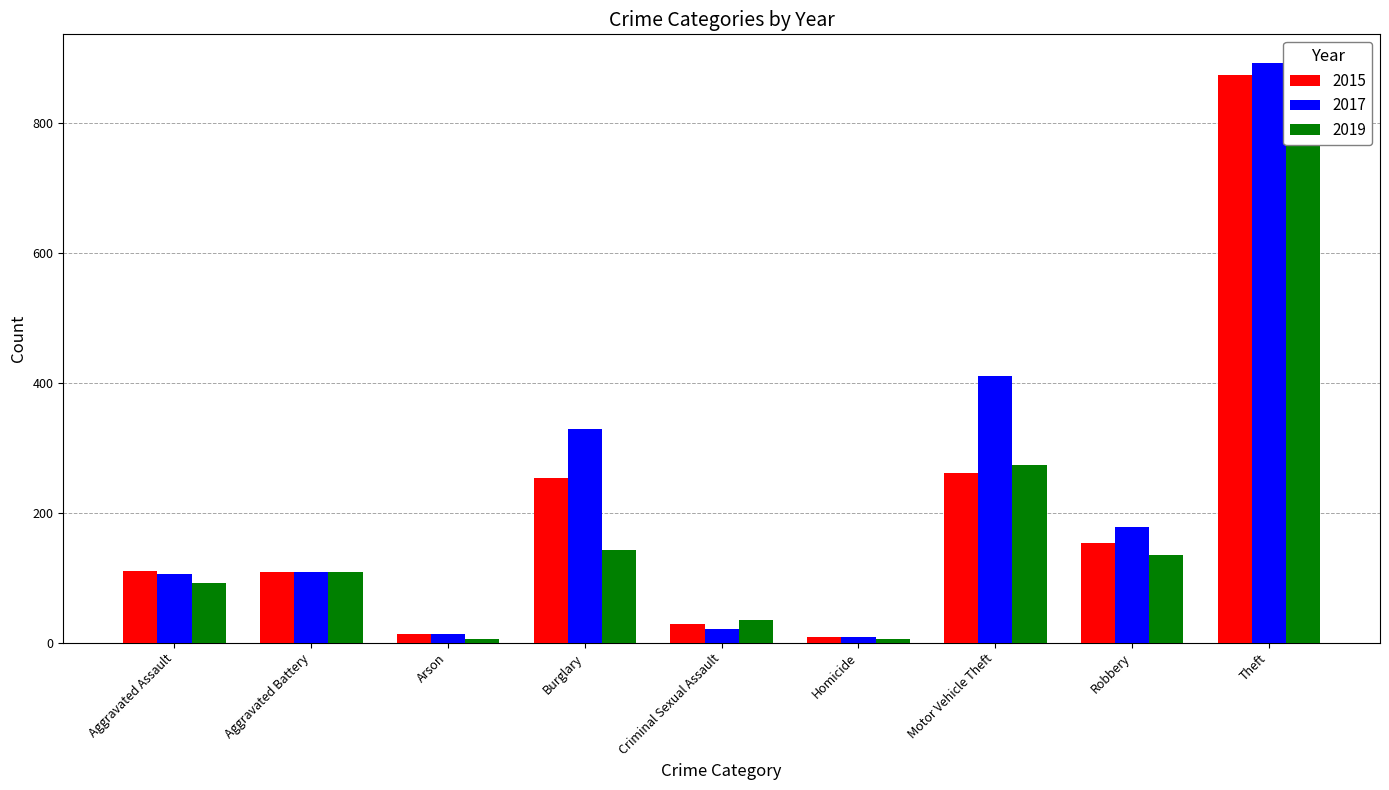

Reading left to right, list all the values displayed in this chart.

2015: Aggravated Assault=110	Aggravated Battery=108	Arson=13	Burglary=254	Criminal Sexual Assault=29	Homicide=9	Motor Vehicle Theft=261	Robbery=154	Theft=874
2017: Aggravated Assault=105	Aggravated Battery=108	Arson=14	Burglary=329	Criminal Sexual Assault=21	Homicide=8	Motor Vehicle Theft=411	Robbery=178	Theft=892
2019: Aggravated Assault=92	Aggravated Battery=108	Arson=5	Burglary=143	Criminal Sexual Assault=35	Homicide=5	Motor Vehicle Theft=273	Robbery=135	Theft=891